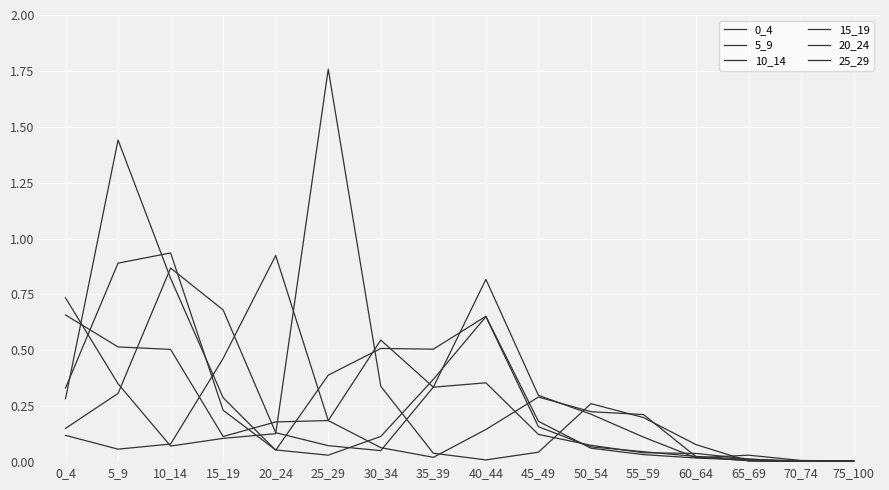

Which category has the highest value across all series?

25_29